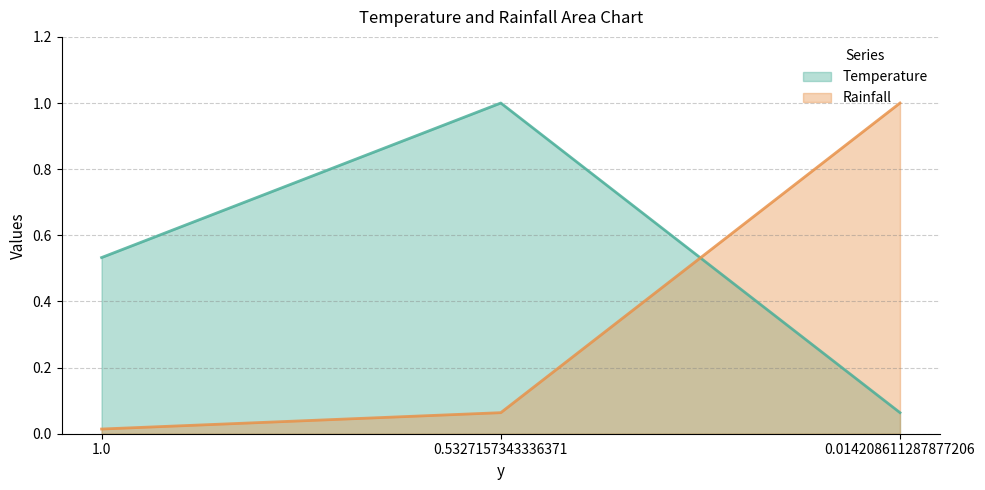

What is the label of the 2nd point from the right?

0.5327157343336371